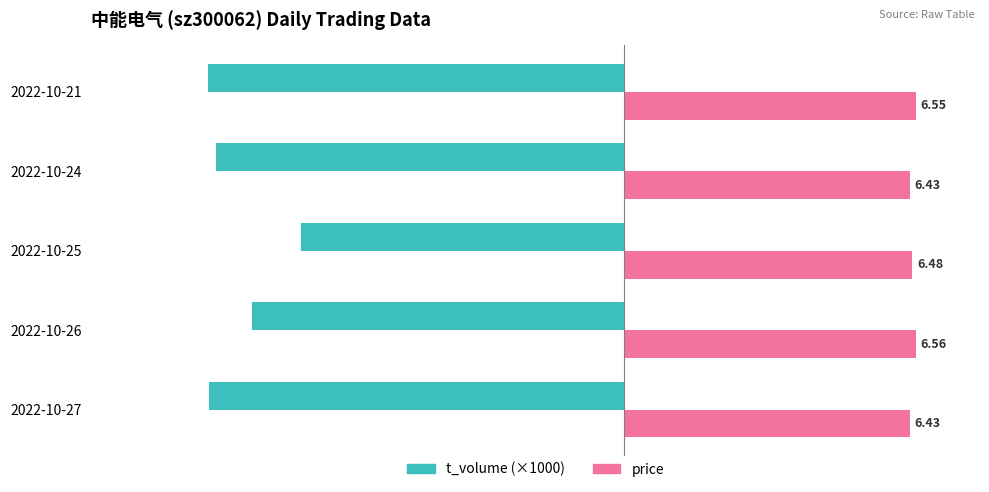

At which category is the sum across all series the highest?

2022-10-25